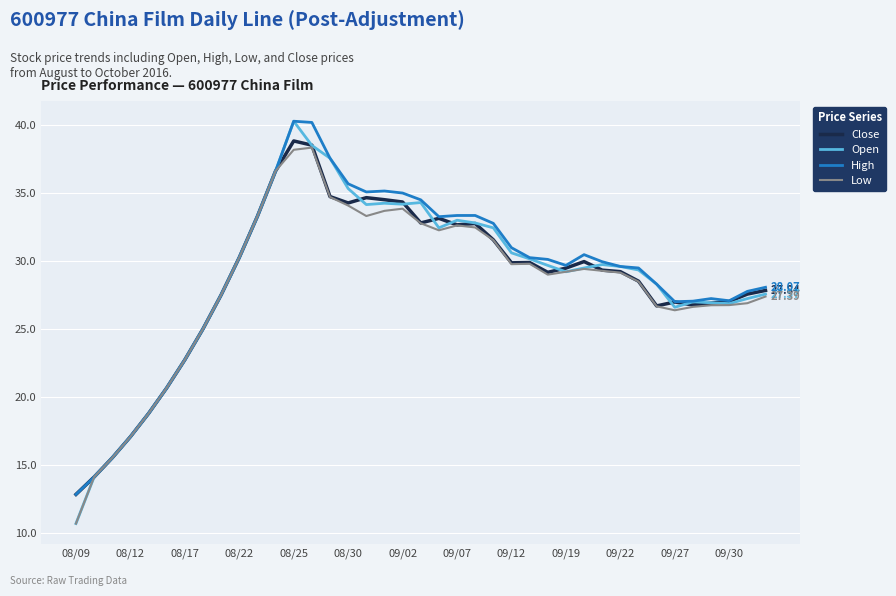

Which series has the widest spread of values?

Open